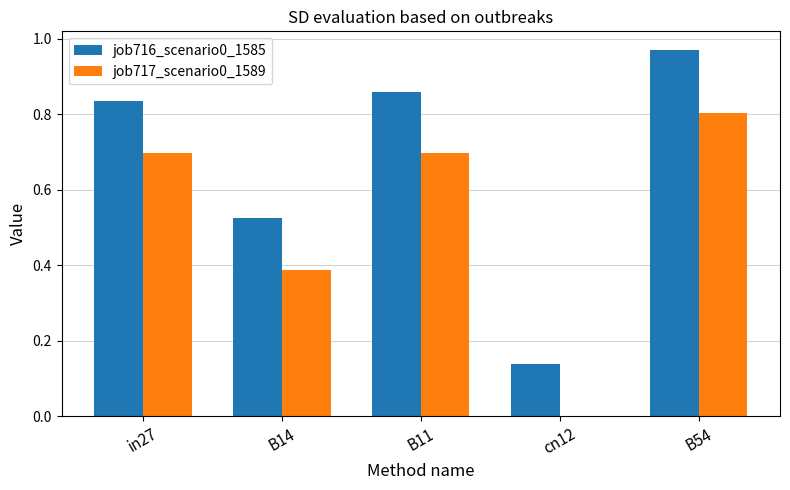

What is the difference between the job716_scenario0_1585 values at in27 and B14?

0.3